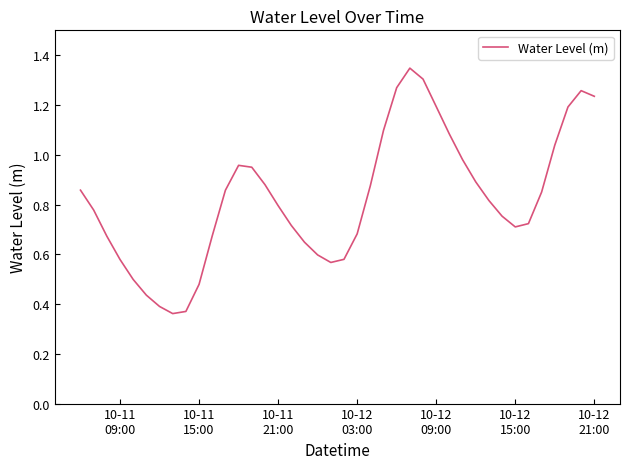

How many distinct data groups are displayed?

1